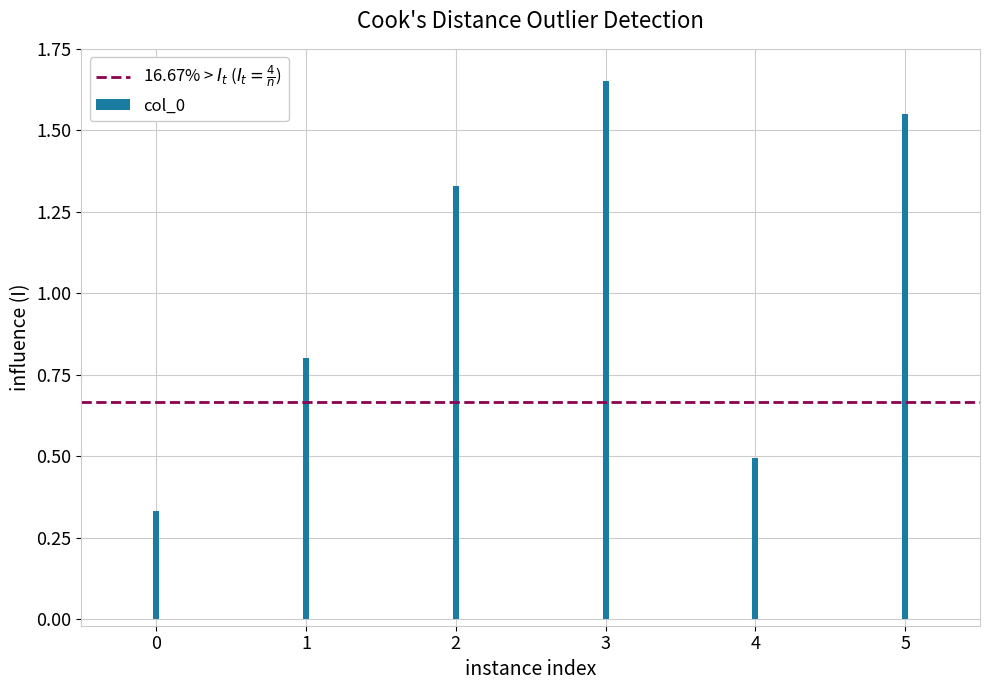

What is the change in value from 2 to 5?

+0.2